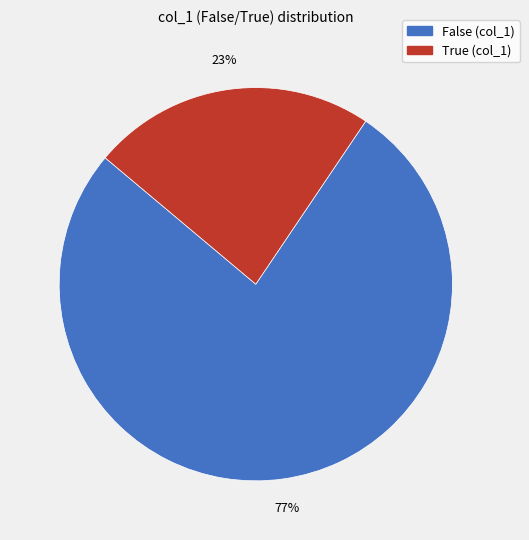

To the nearest percent, what is the average slice percentage?

50%